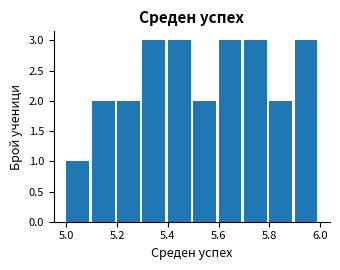

Reading left to right, transcribe this chart: for each bar, give the range it covers on the x-axis and its height. The values are not printed on the chart, so give them approximately, as read against the axis.

5.0 to 5.1: 1
5.1 to 5.2: 2
5.2 to 5.3: 2
5.3 to 5.4: 3
5.4 to 5.5: 3
5.5 to 5.6: 2
5.6 to 5.7: 3
5.7 to 5.8: 3
5.8 to 5.9: 2
5.9 to 6.0: 3